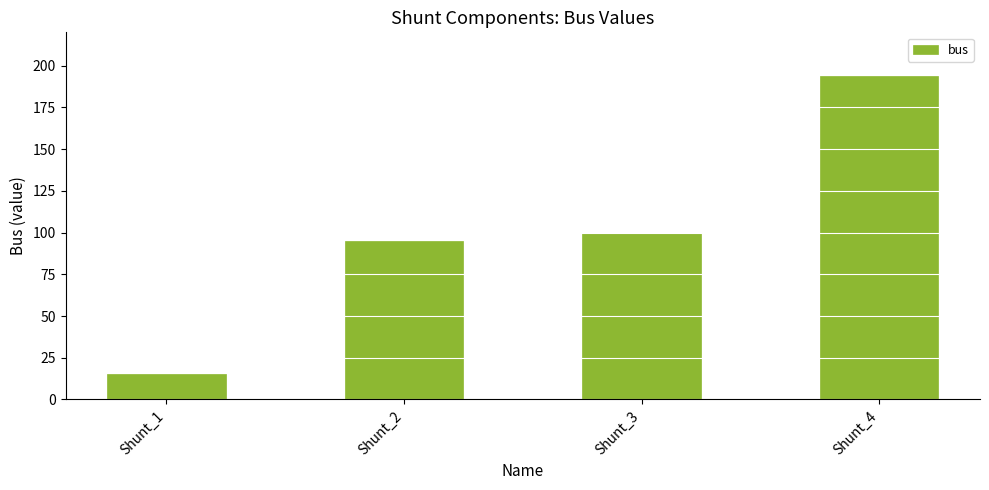

Reading left to right, list all the values displayed in this chart.

15	95	100	194